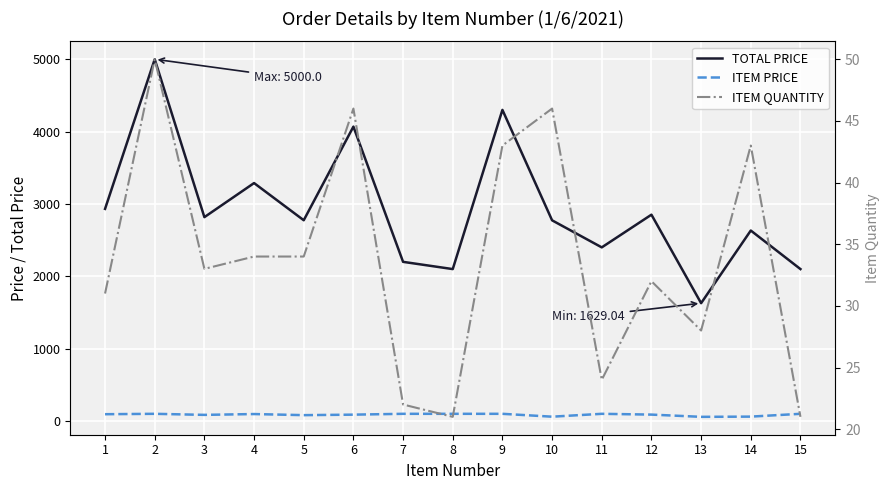

What is the difference between the maximum and second lowest values in the ITEM PRICE series?

39.7